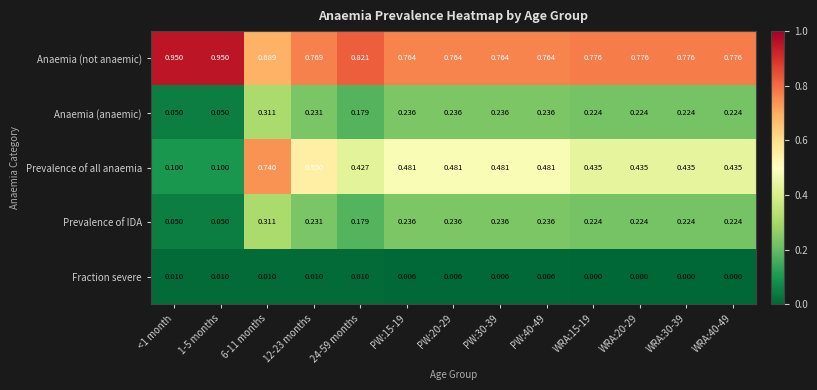

Which series has the largest total across all categories?

Anaemia (not anaemic)